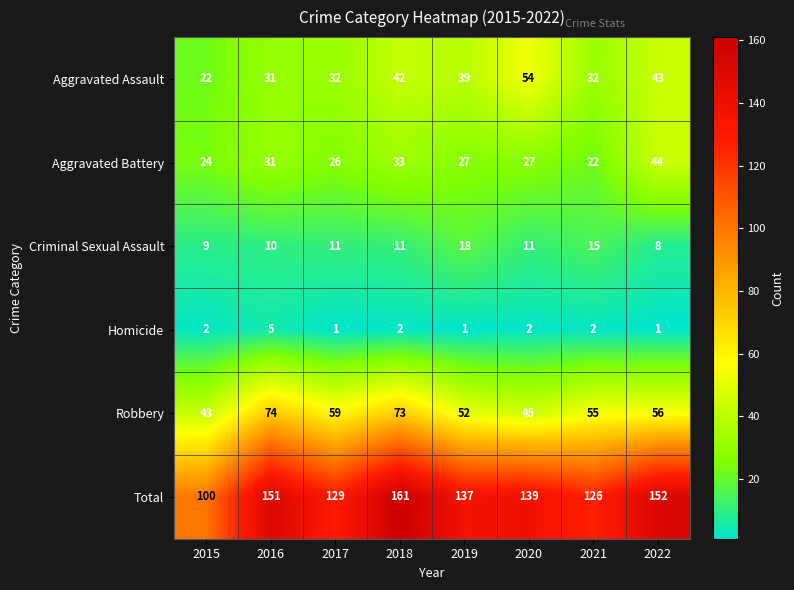

What is the total value across all series at 2018?

322